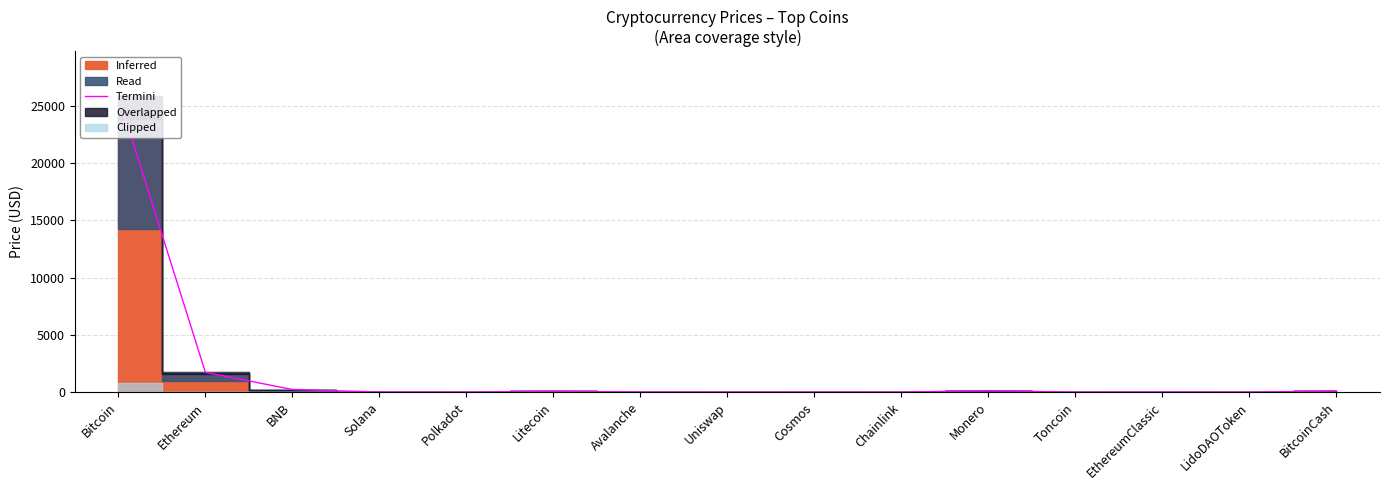

How many points are lower than both their immediate neighbors (excluding endpoints)?

5